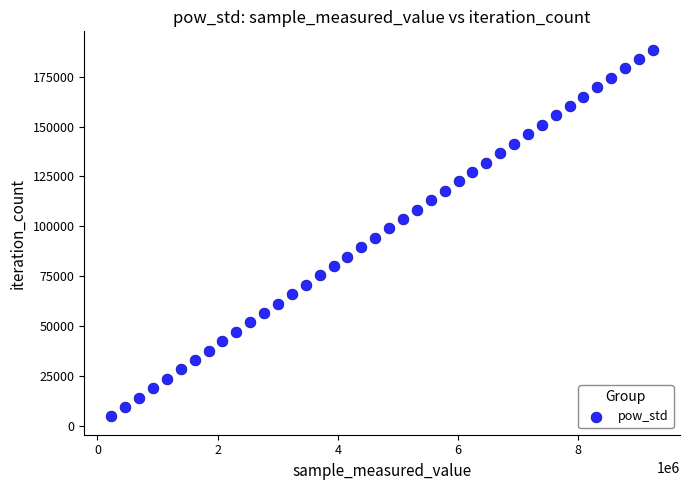

What is the range of X values (max minus min)?

9008454